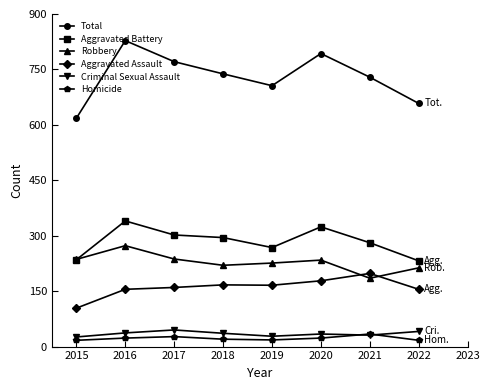

What is the difference between the highest and lowest values at 2016?

805